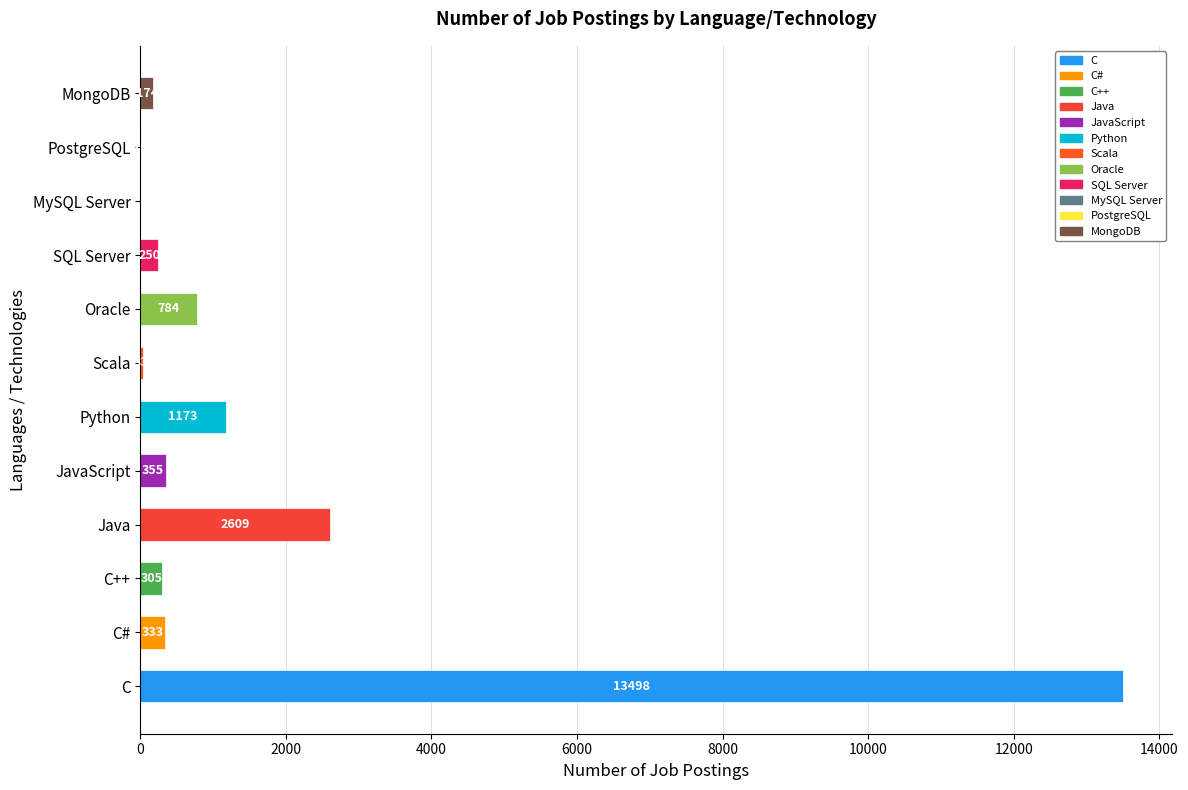

Reading bottom to top, transcribe all the data shown in this chart.

C=13498	C#=333	C++=305	Java=2609	JavaScript=355	Python=1173	Scala=33	Oracle=784	SQL Server=250	MySQL Server=0	PostgreSQL=10	MongoDB=174